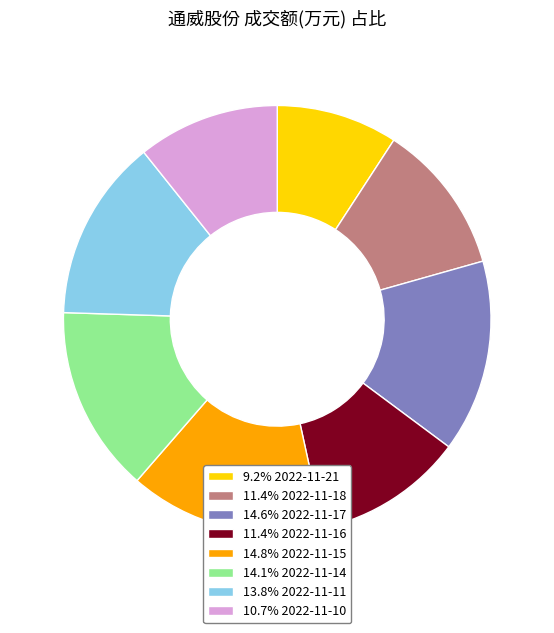

Does 9.2% 2022-11-21 represent more than half of the total?

No